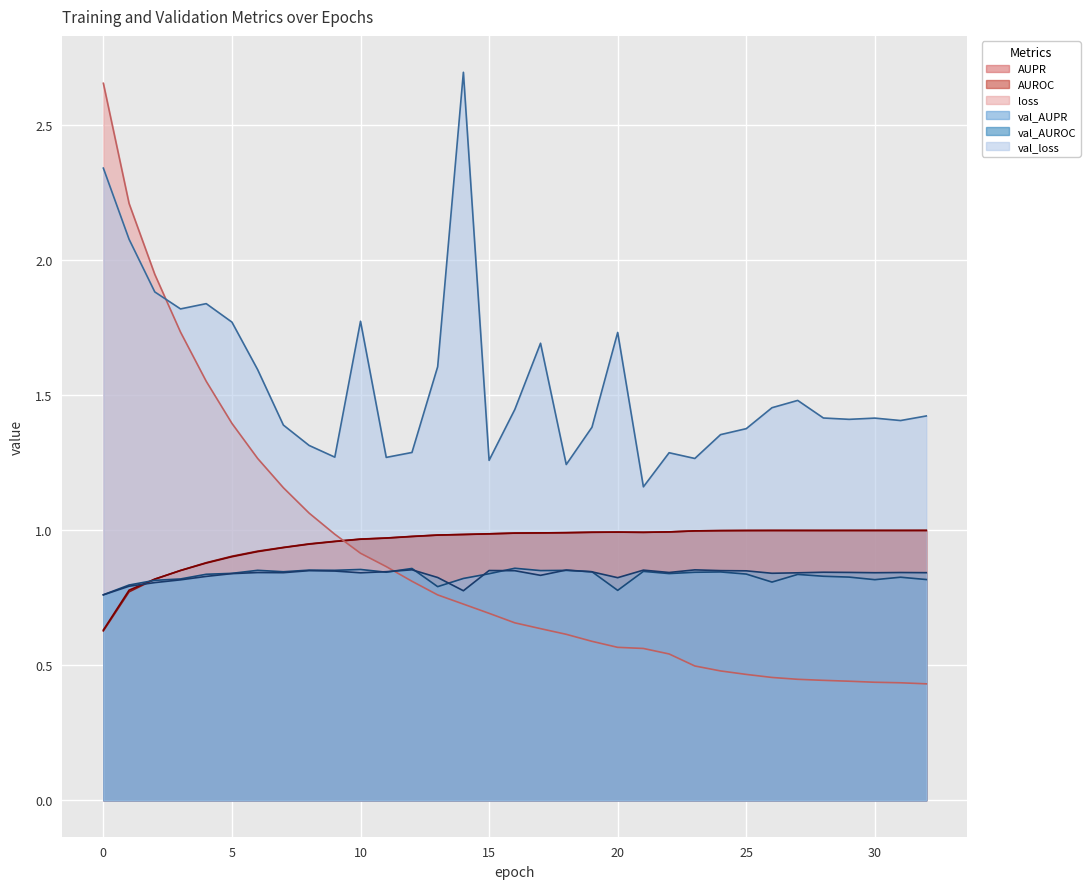

What is the value of the loss point at the 9th from the left?

1.1